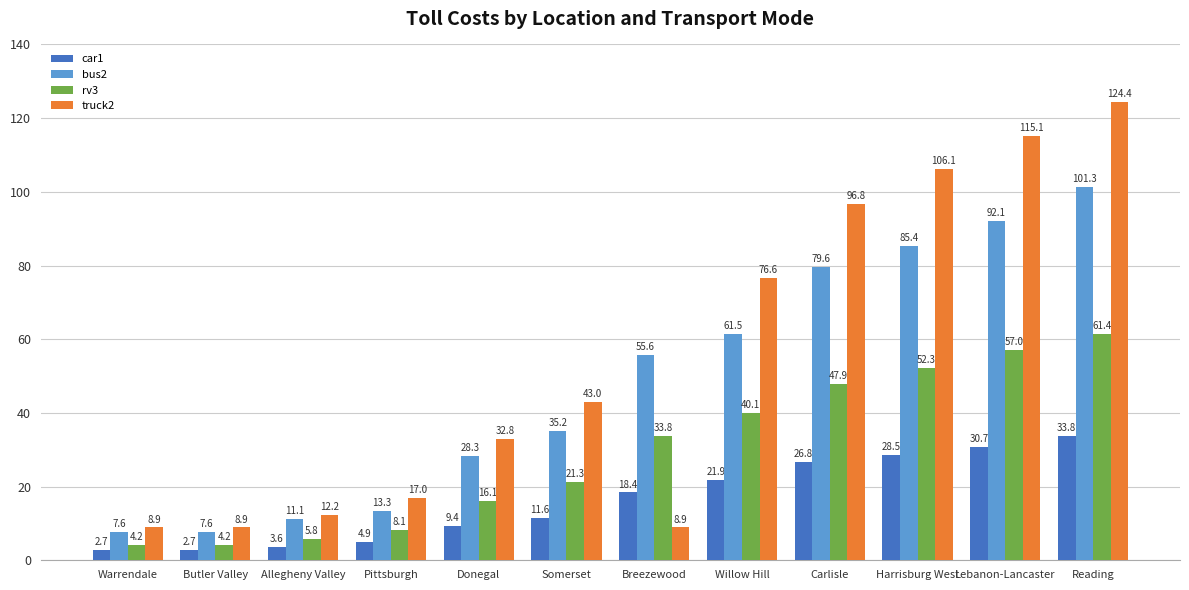

What is the sum of all rv3 values?

352.2